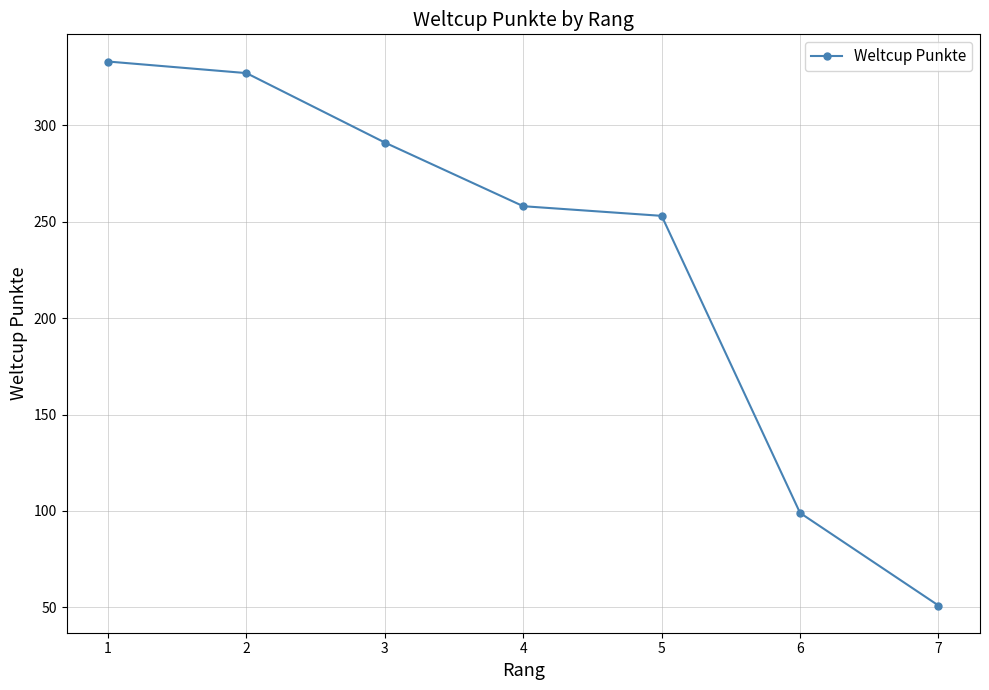

Reading left to right, list all the values displayed in this chart.

1=333	2=327	3=291	4=258	5=253	6=99	7=51